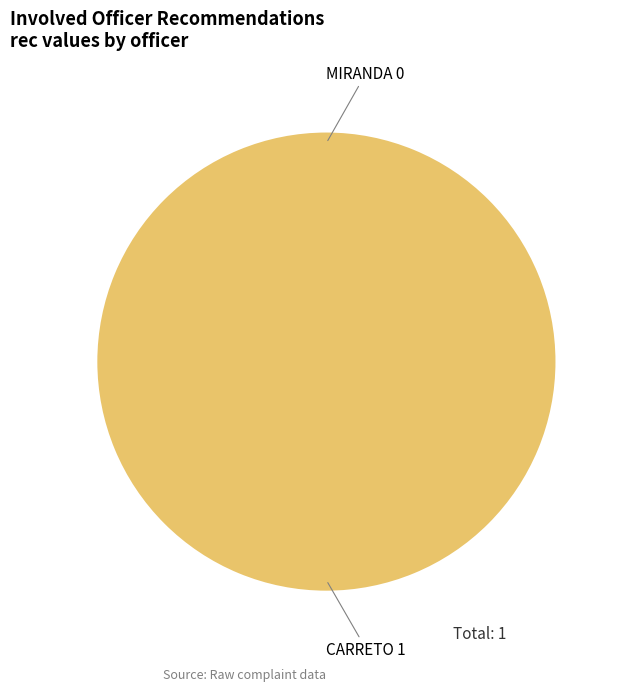

Which slice represents more than half of the pie?

CARRETO